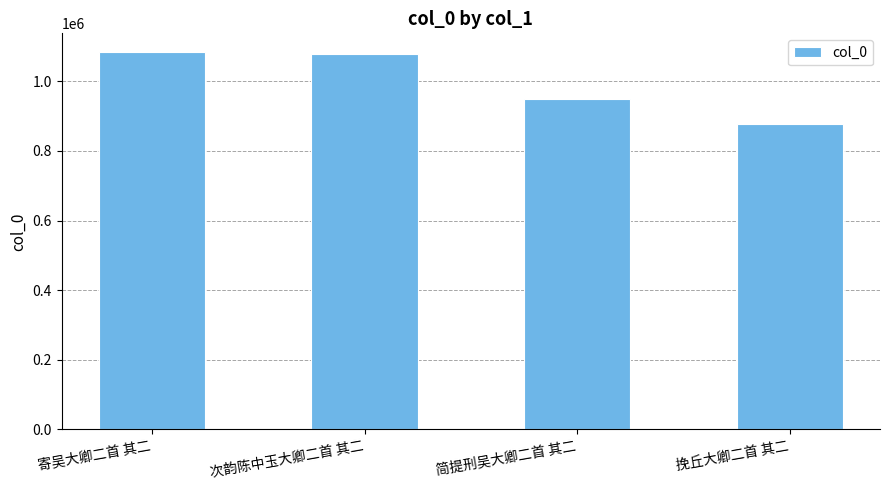

What is the greatest value displayed?

1083411